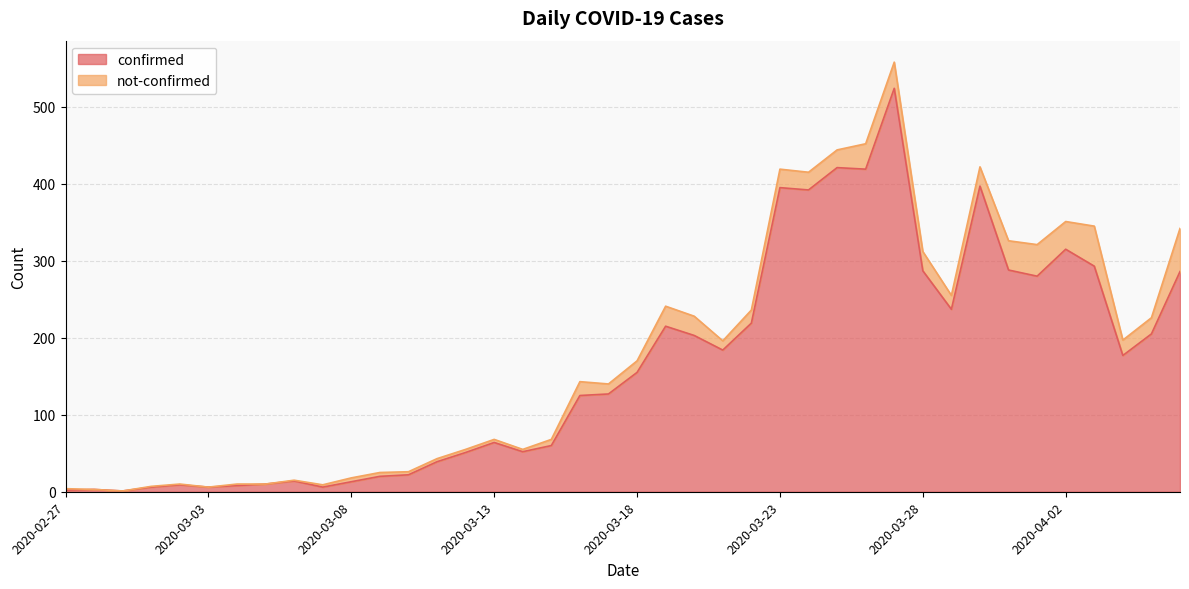

What is the label of the 14th point from the left?

2020-03-11